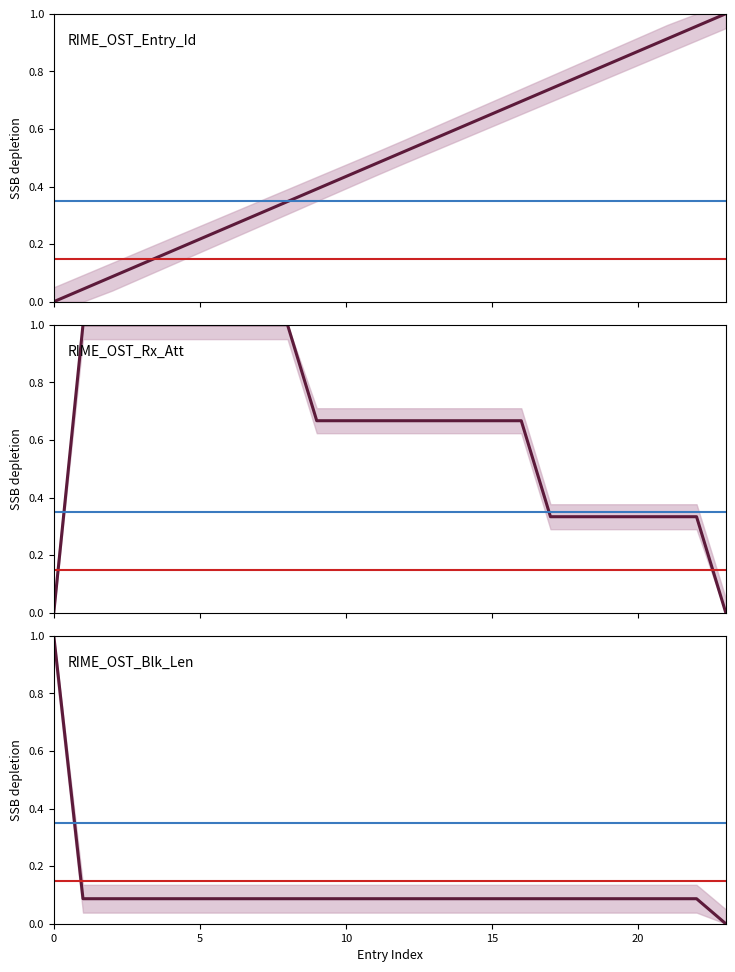

How many lines are shown in the chart?

3